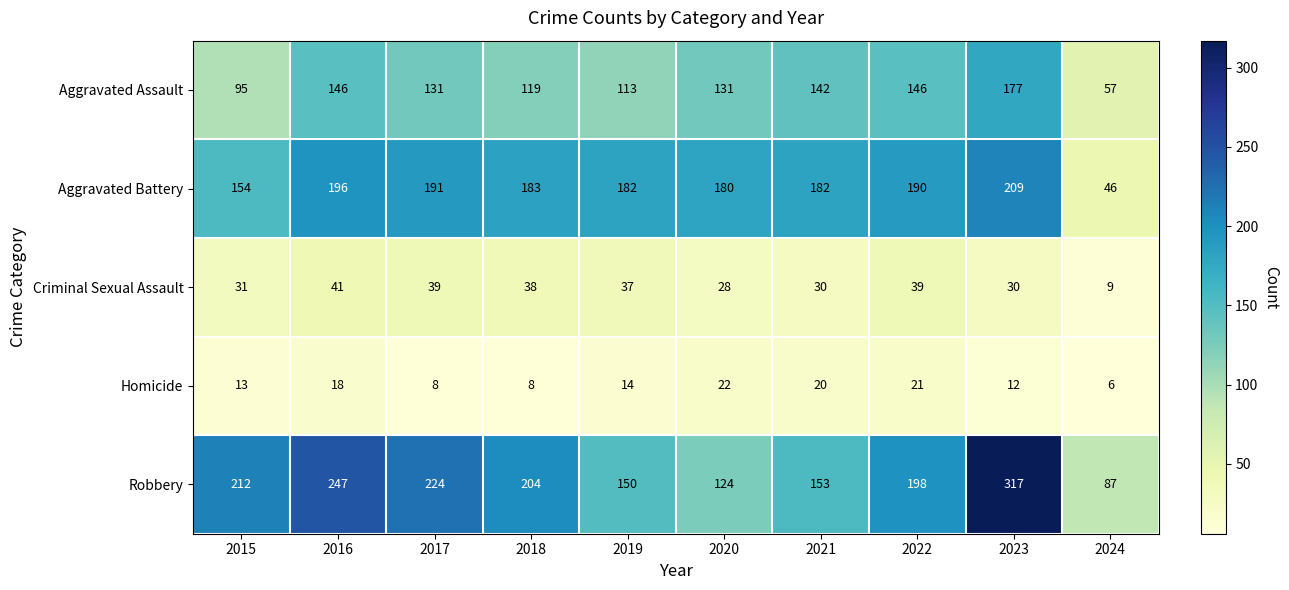

What is the difference between the Homicide values at 2017 and 2020?

14